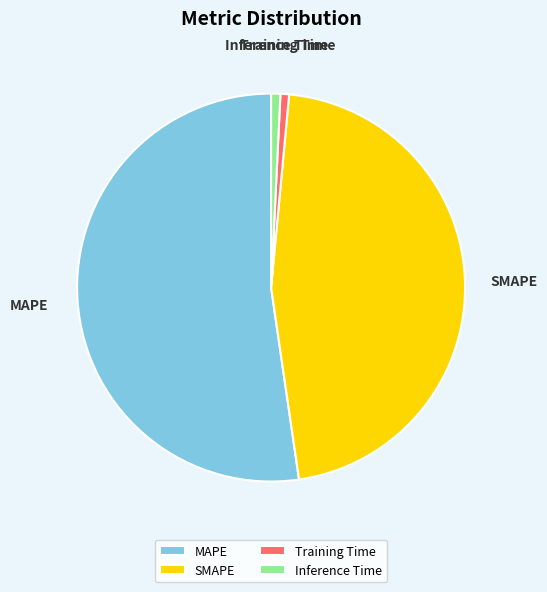

Approximately how many times larger is the value at SMAPE compared to MAPE?

0.9